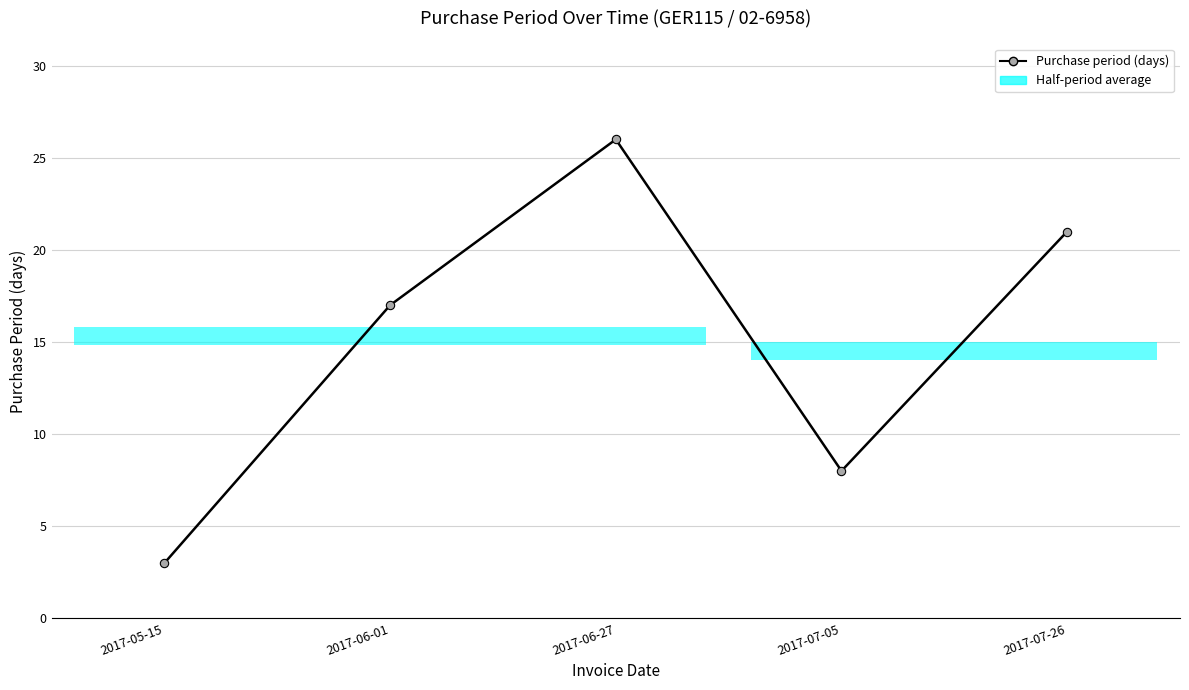

At which label does the data first exceed 17?

2017-06-27